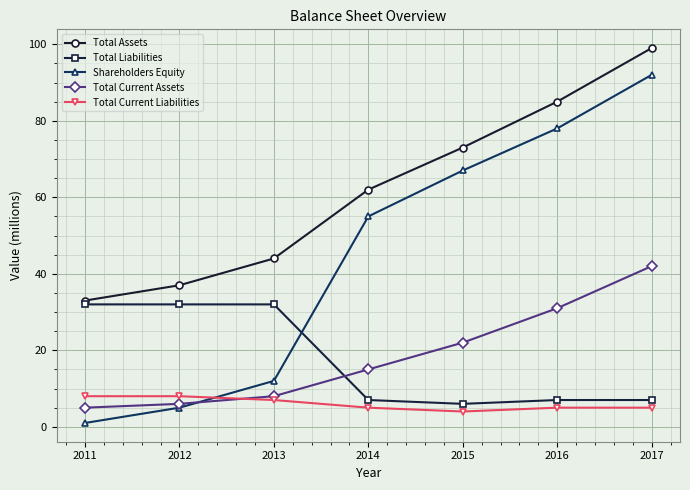

True or false: Total Assets has more than 2 interior local peaks.

False